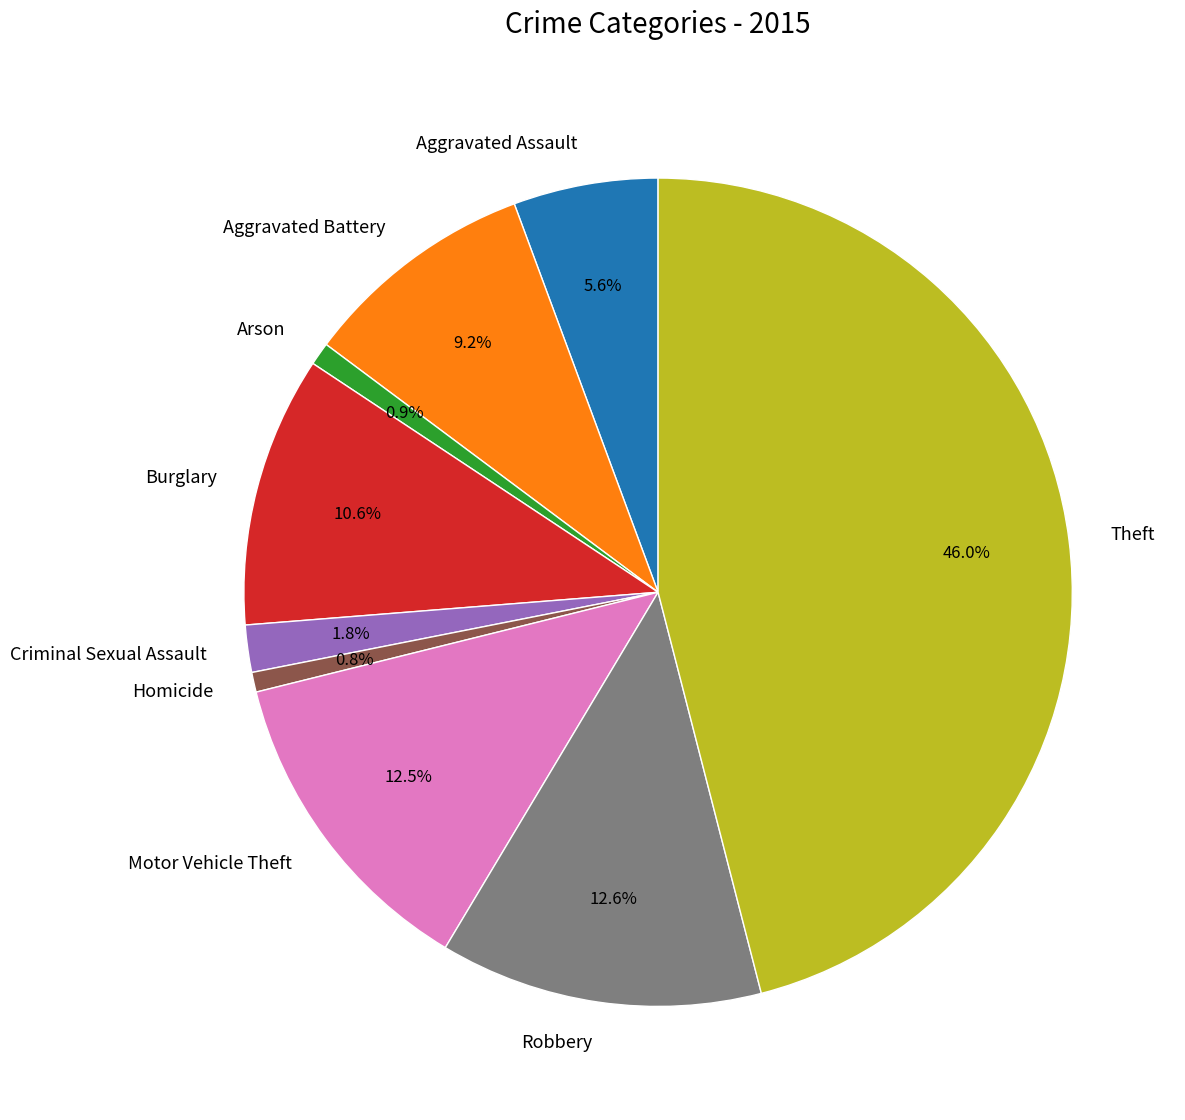

True or false: Aggravated Assault accounts for 19% of the total.

False